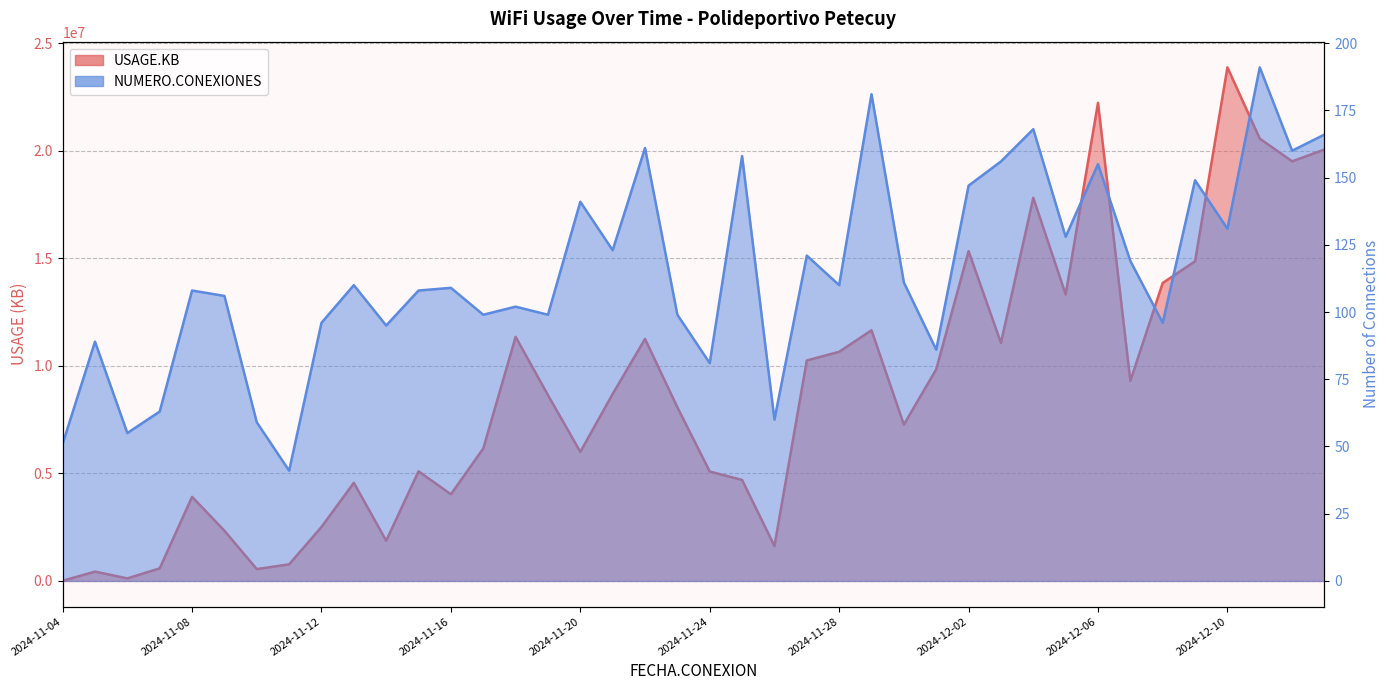

What are all the series names shown in the legend?

USAGE.KB, NUMERO.CONEXIONES